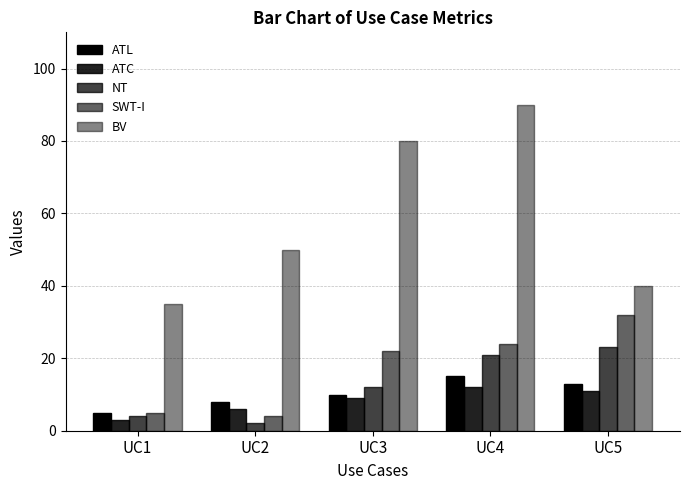

How many bars are there in total?

25